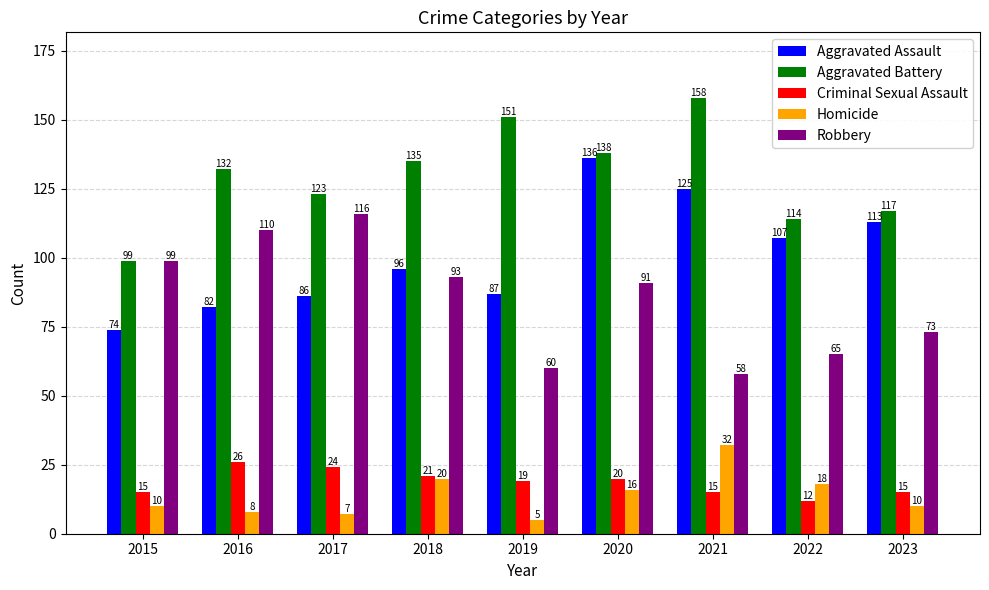

Reading right to left, extract all data points from this chart.

Aggravated Assault: 113	107	125	136	87	96	86	82	74
Aggravated Battery: 117	114	158	138	151	135	123	132	99
Criminal Sexual Assault: 15	12	15	20	19	21	24	26	15
Homicide: 10	18	32	16	5	20	7	8	10
Robbery: 73	65	58	91	60	93	116	110	99